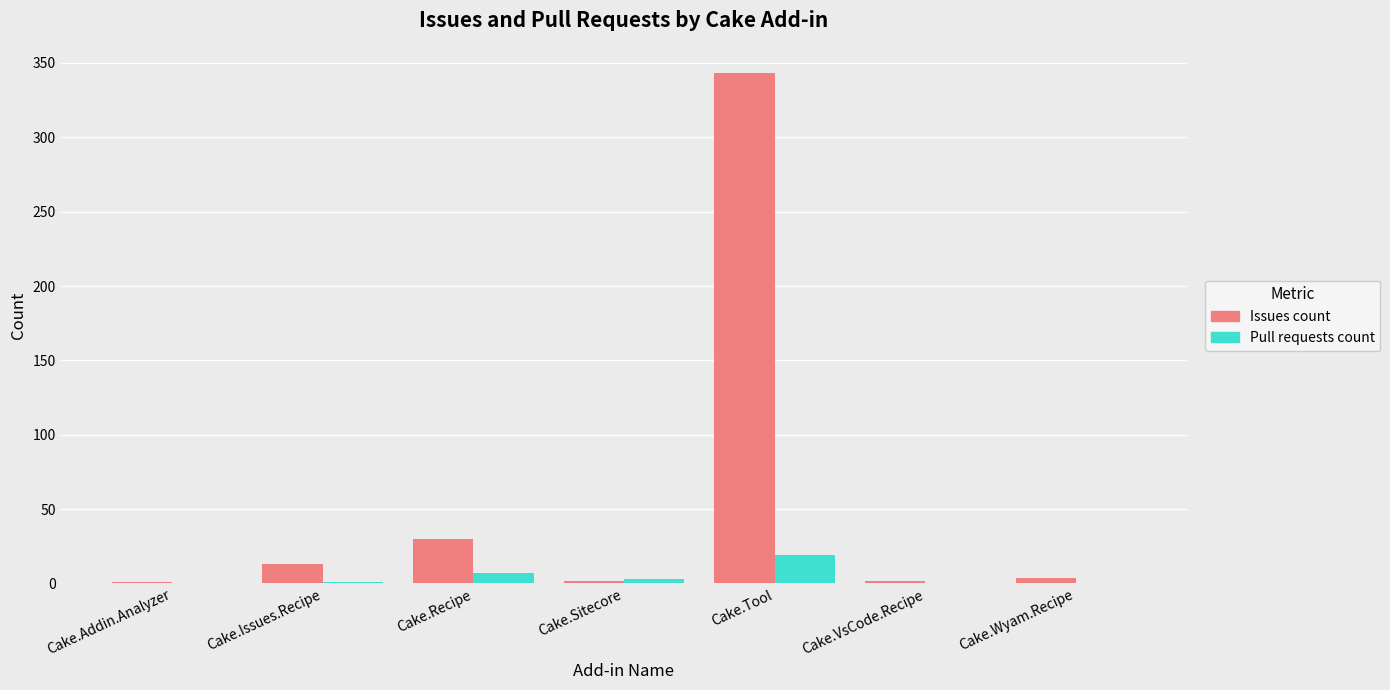

Which series has the widest spread of values?

Issues count